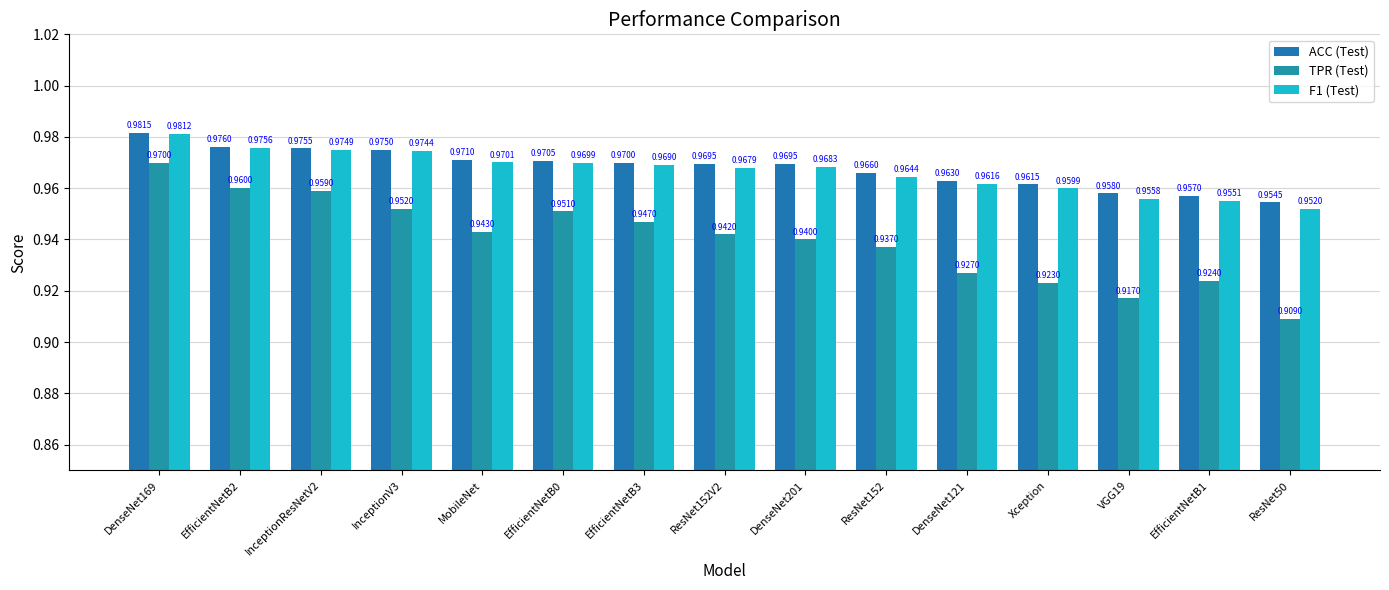

Reading left to right, extract all data points from this chart.

ACC (Test): 1.0	1.0	1.0	1.0	1.0	1.0	1.0	1.0	1.0	1.0	1.0	1.0	1.0	1.0	1.0
TPR (Test): 1.0	1.0	1.0	1.0	0.9	1.0	0.9	0.9	0.9	0.9	0.9	0.9	0.9	0.9	0.9
F1 (Test): 1.0	1.0	1.0	1.0	1.0	1.0	1.0	1.0	1.0	1.0	1.0	1.0	1.0	1.0	1.0